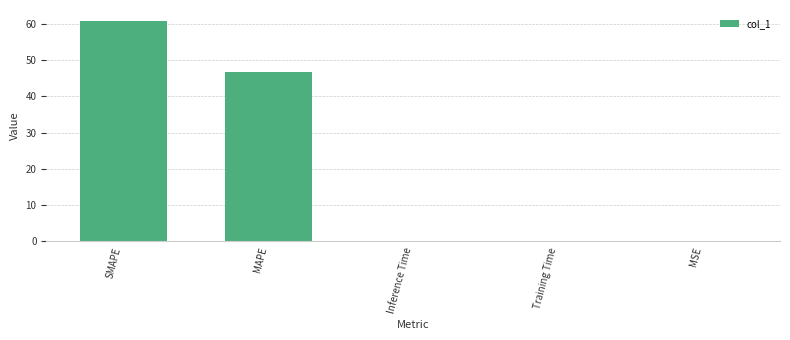

What is the difference between the values at MAPE and MSE?

46.6